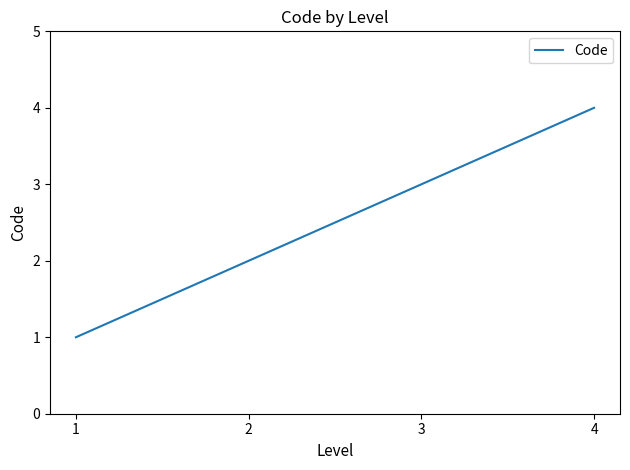

Reading left to right, what are all the values shown in this chart?

1	2	3	4